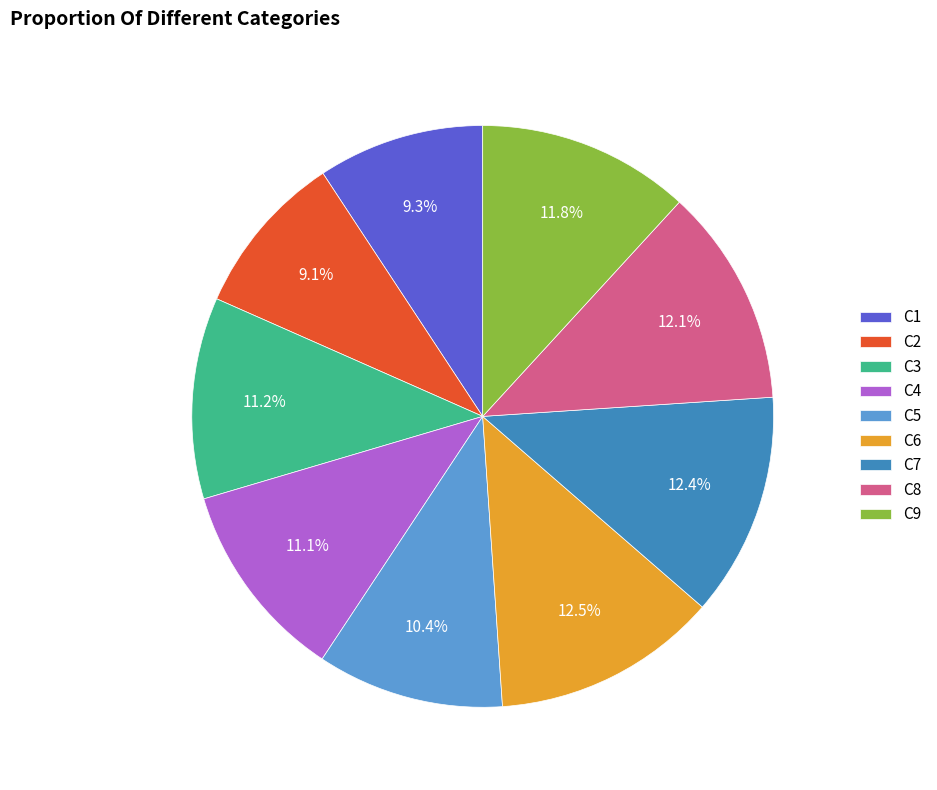

How many slices are in this pie chart?

9